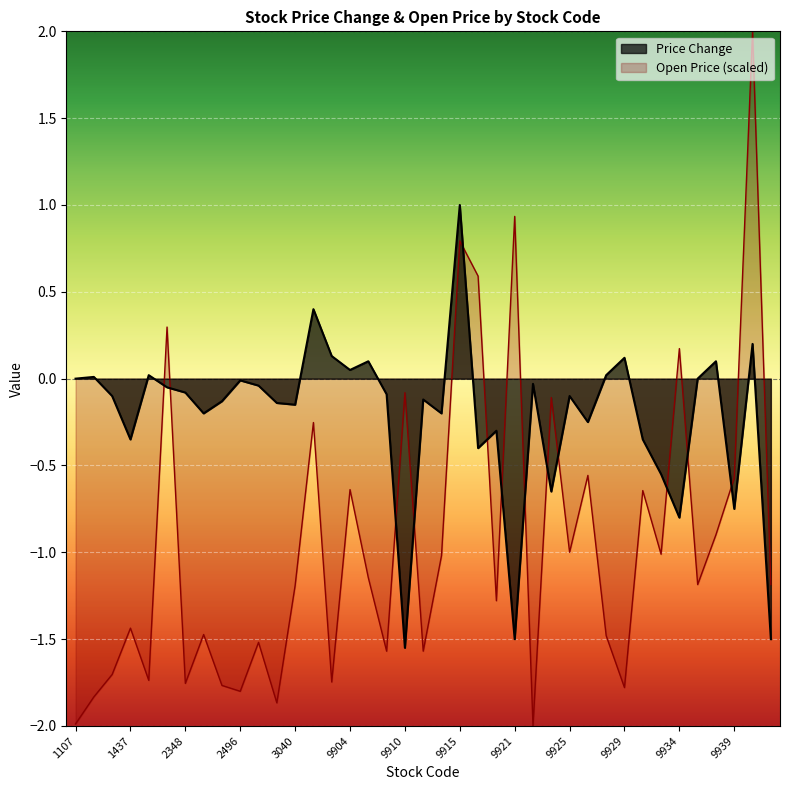

At which category does Open Price reach its first local valley?

1516